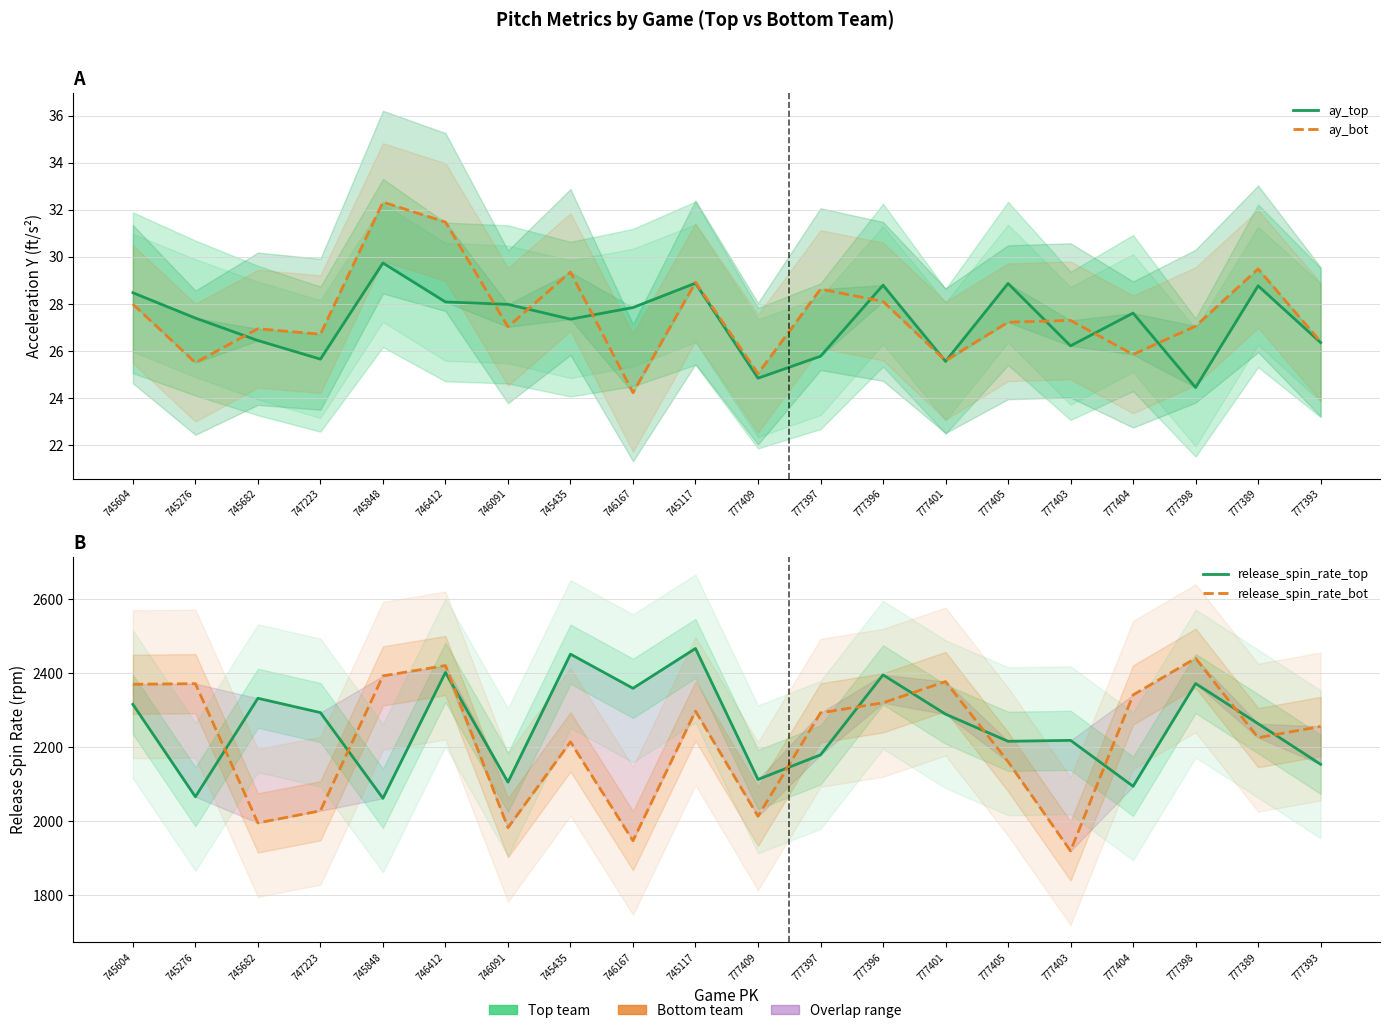

What is the minimum value shown in the chart?

24.2